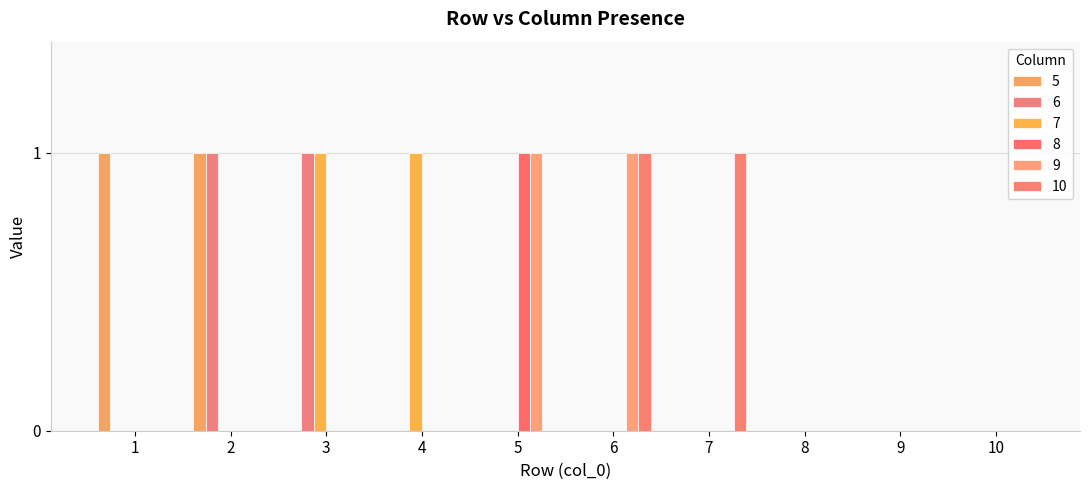

How many groups of bars are there?

10